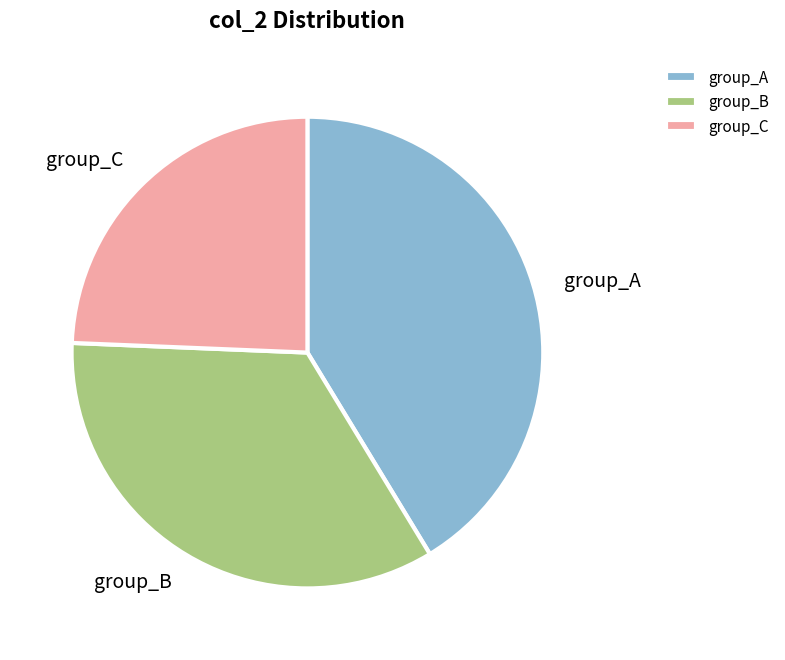

How many slices are in this pie chart?

3